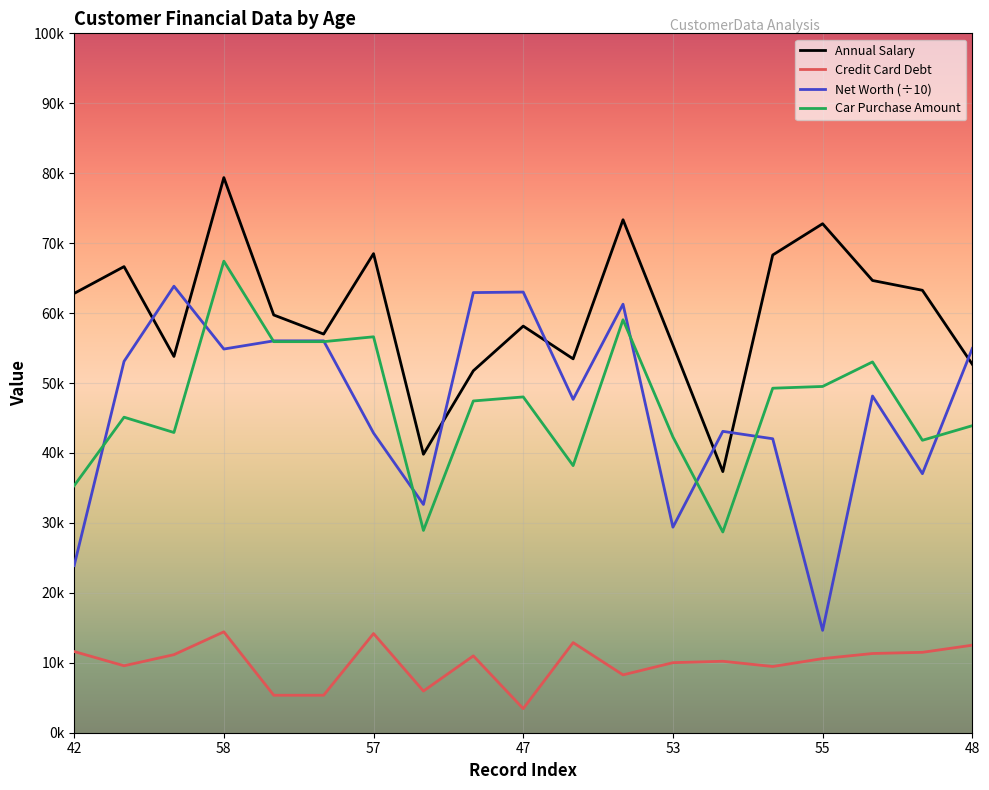

Does the chart have visible grid lines?

Yes